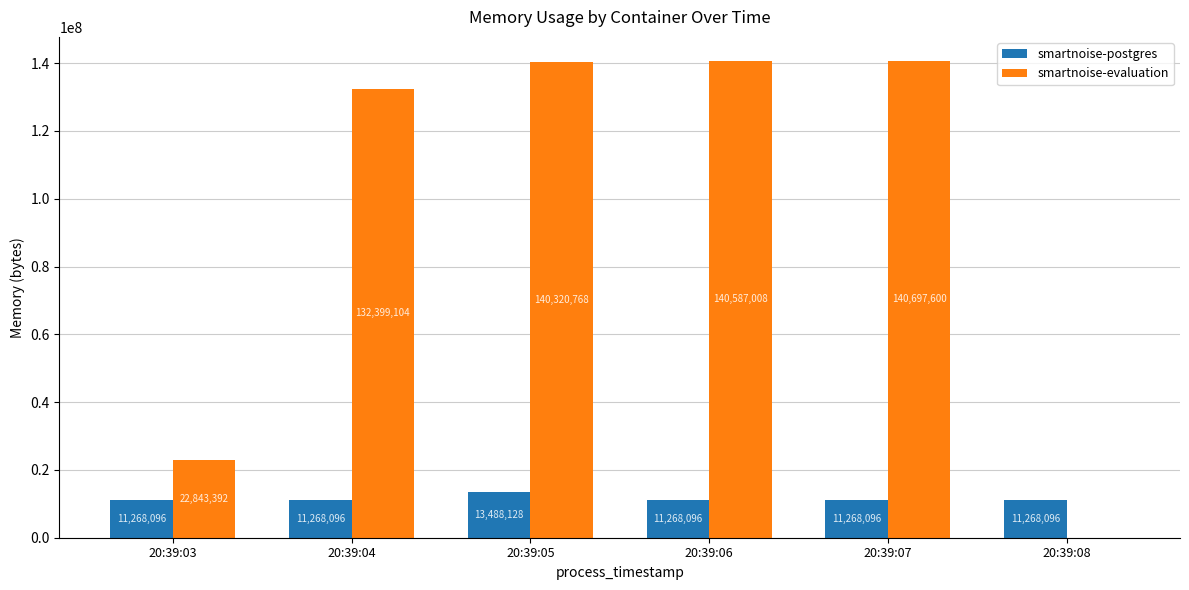

How many data points in smartnoise-postgres are above 11268096?

1